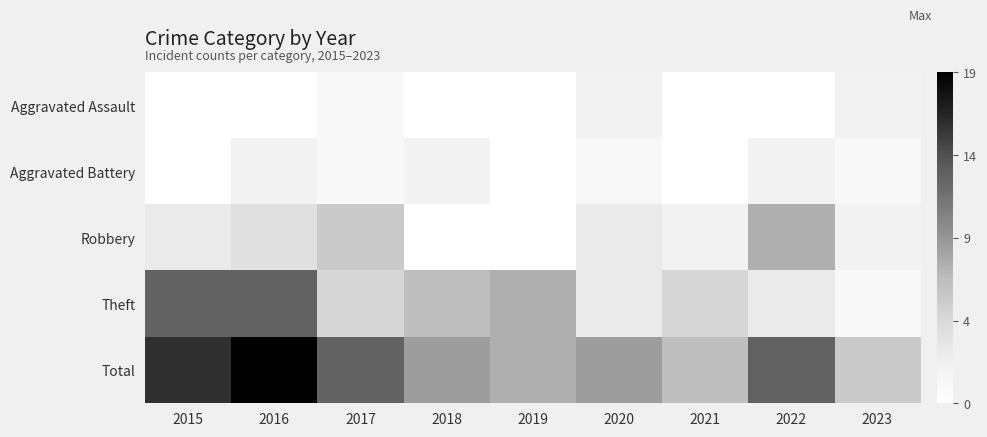

Which series changed the most between 2019 and 2023?

Theft